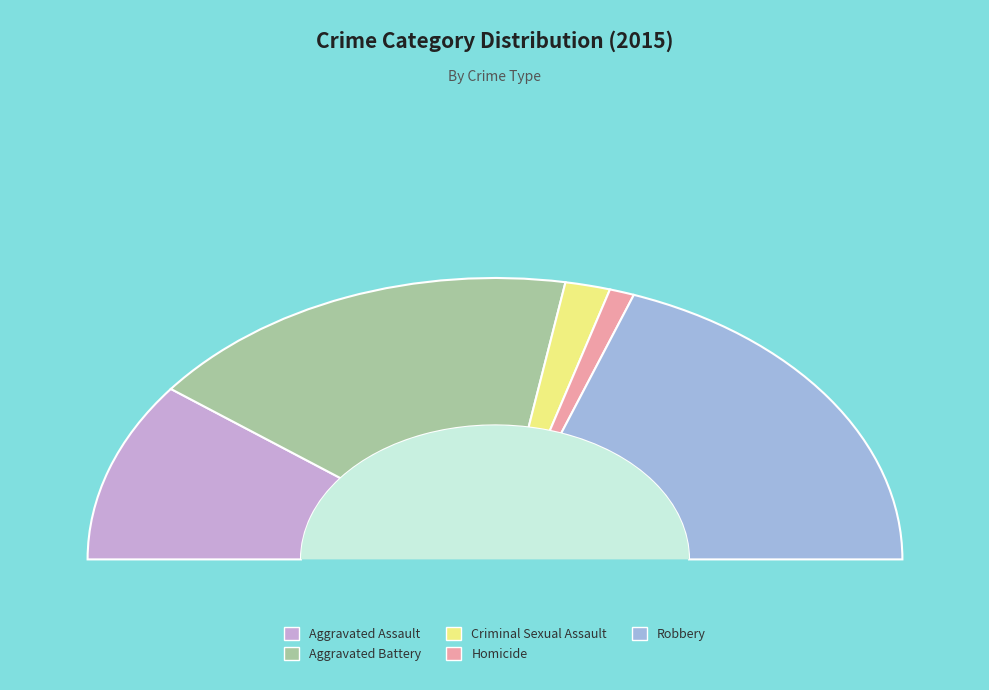

Does any single category account for the majority?

No